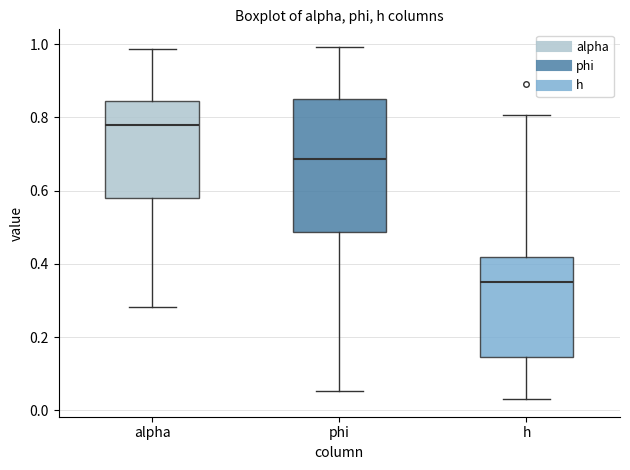

Which box's median line is the lowest?

h